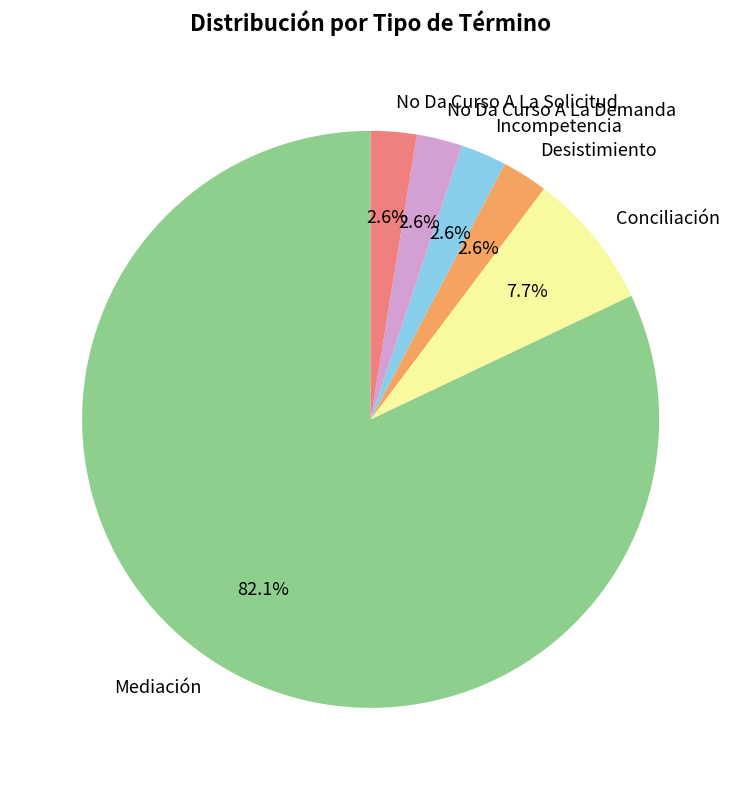

True or false: Mediación accounts for 82% of the total.

True